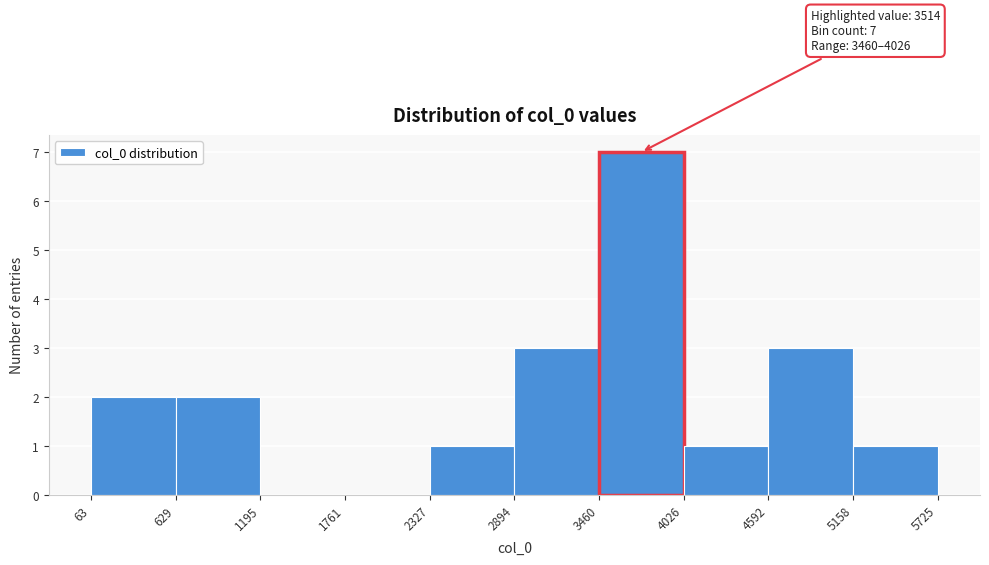

Over which range of the x-axis is the bar tallest?

3460 to 4026